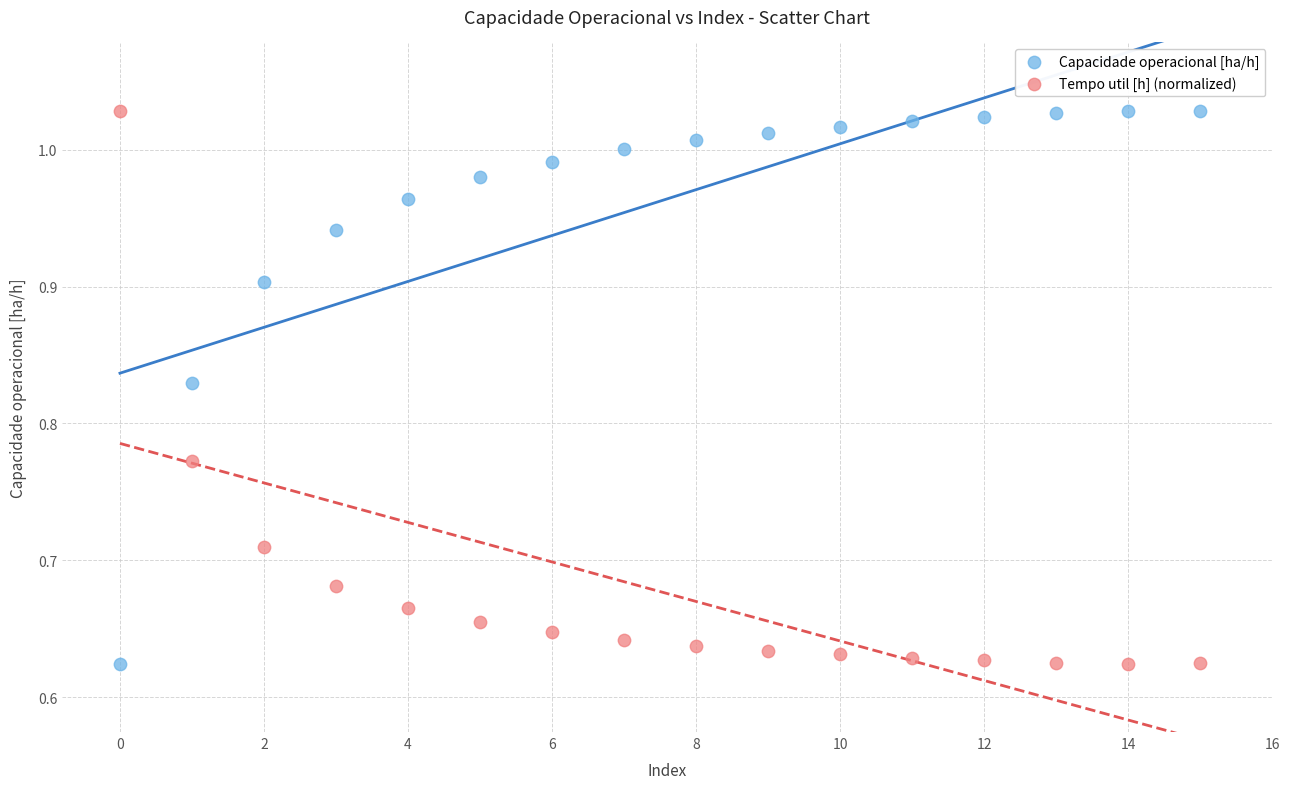

Across all data points, what is the range of Y values (max minus min)?

0.4